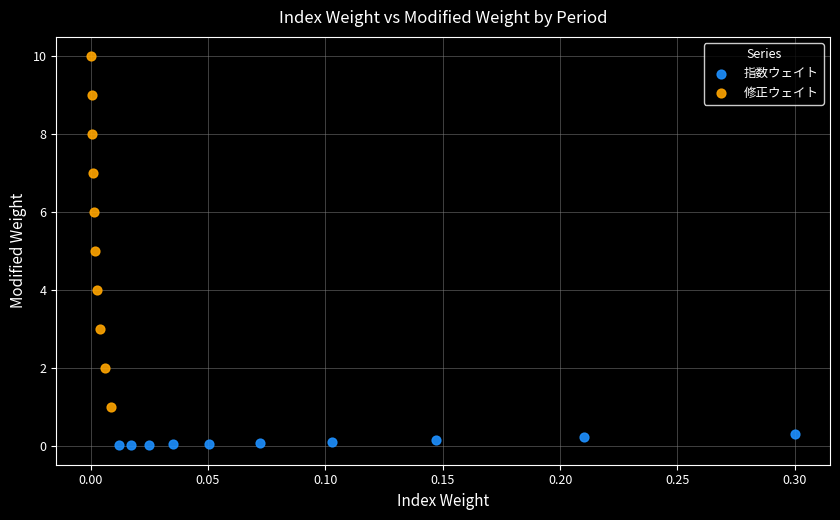

What are all the series names shown in the legend?

指数ウェイト, 修正ウェイト